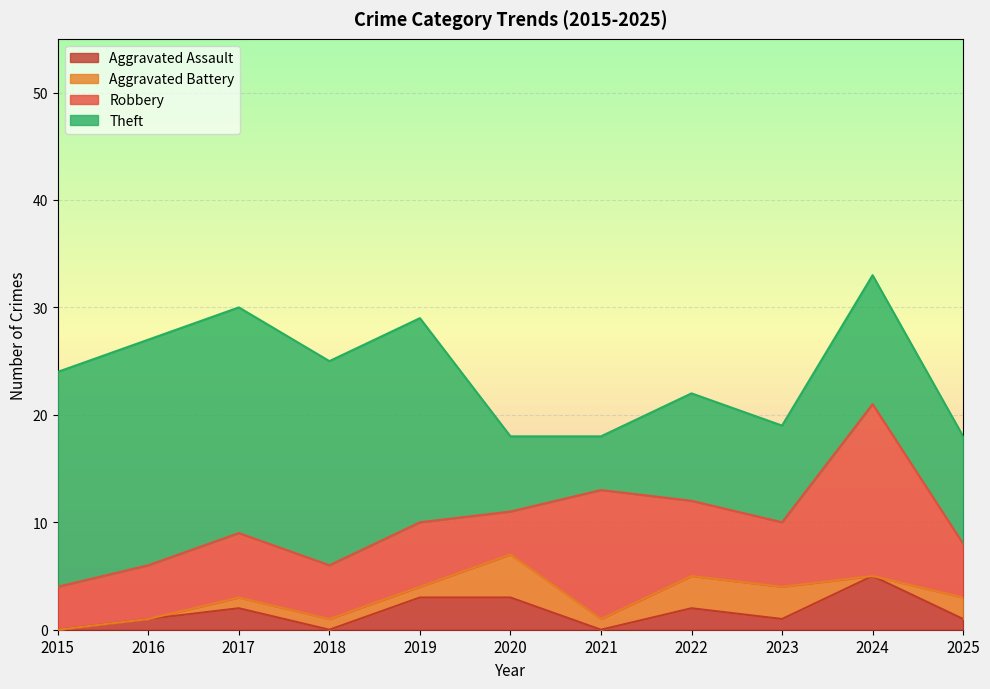

At which category does Robbery reach its first local peak?

2017